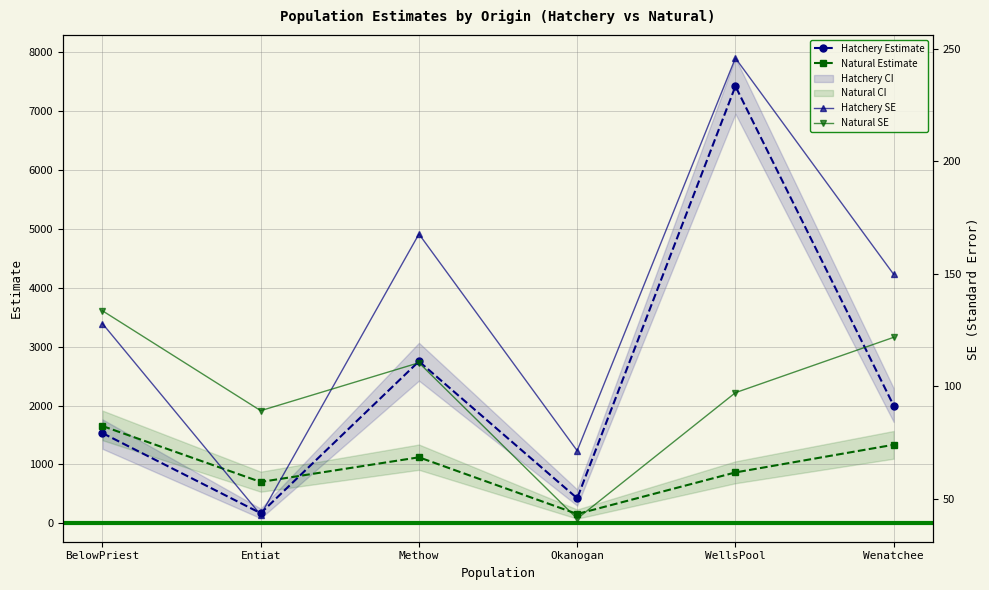

What are all the series names shown in the legend?

Hatchery Estimate, Natural Estimate, Hatchery SE, Natural SE